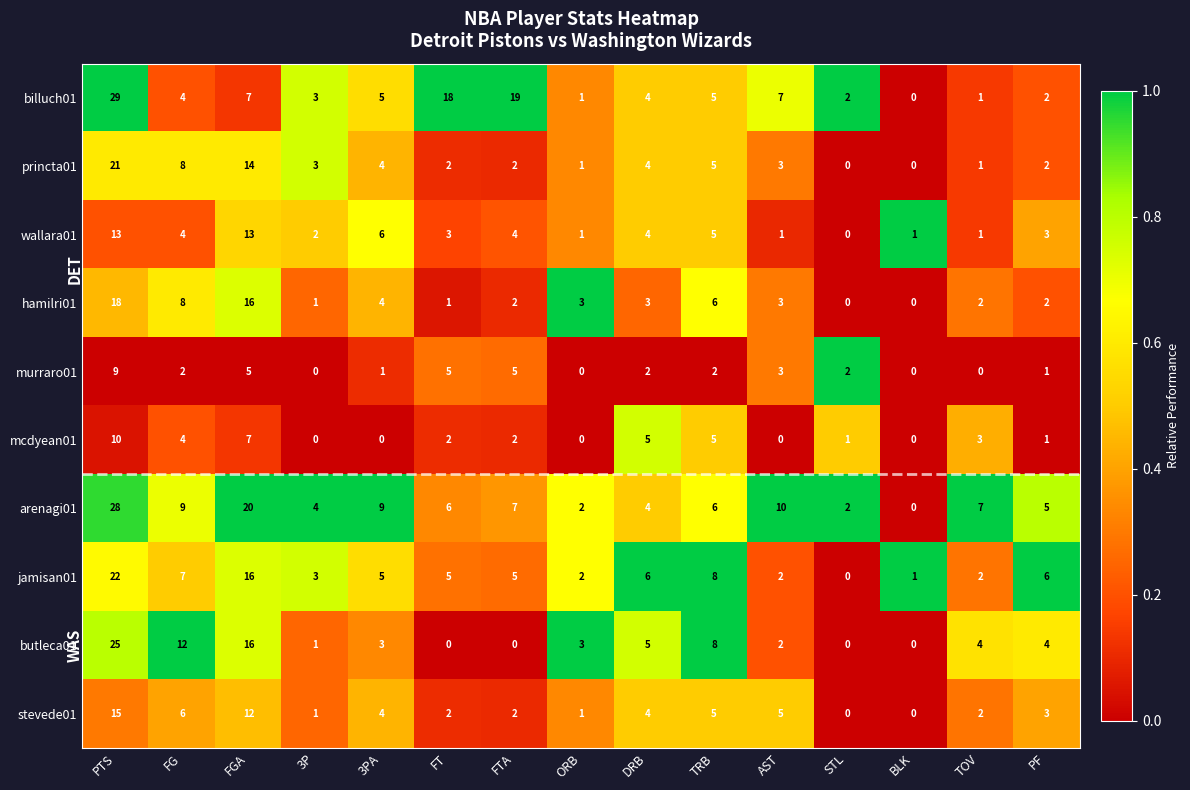

Which category has the highest value in the murraro01 series?

PTS